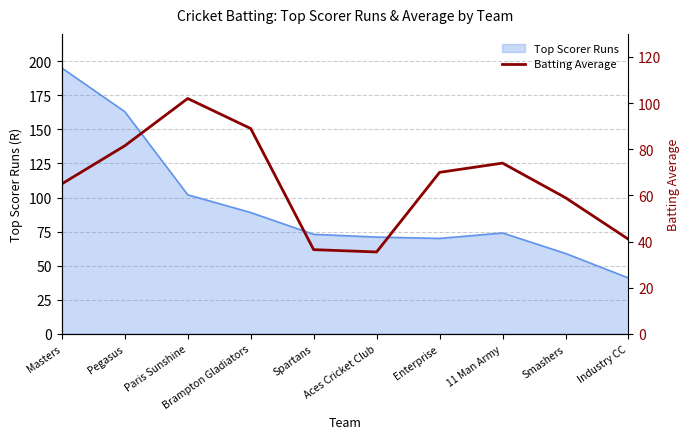

List the labels in order of value, largest first.

Paris Sunshine, Brampton Gladiators, Pegasus, 11 Man Army, Enterprise, Masters, Smashers, Industry CC, Spartans, Aces Cricket Club